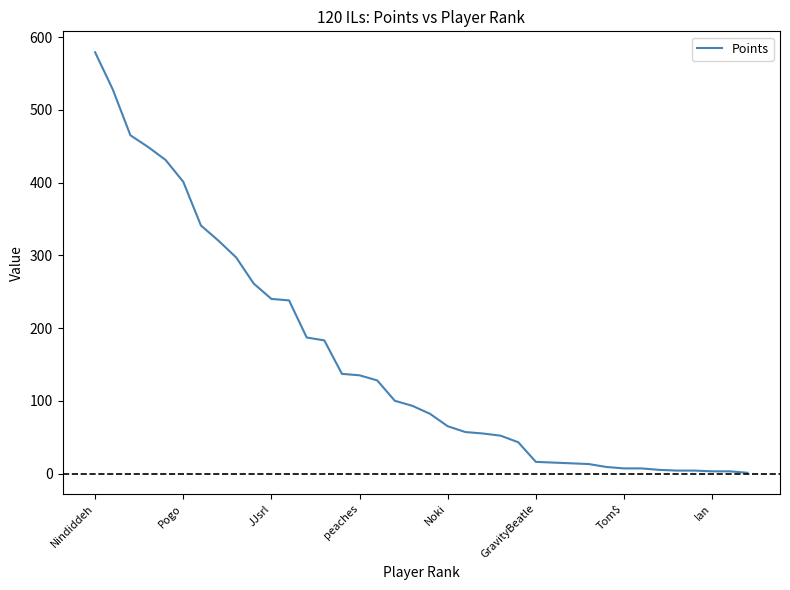

What is the difference between the maximum and minimum values?

578